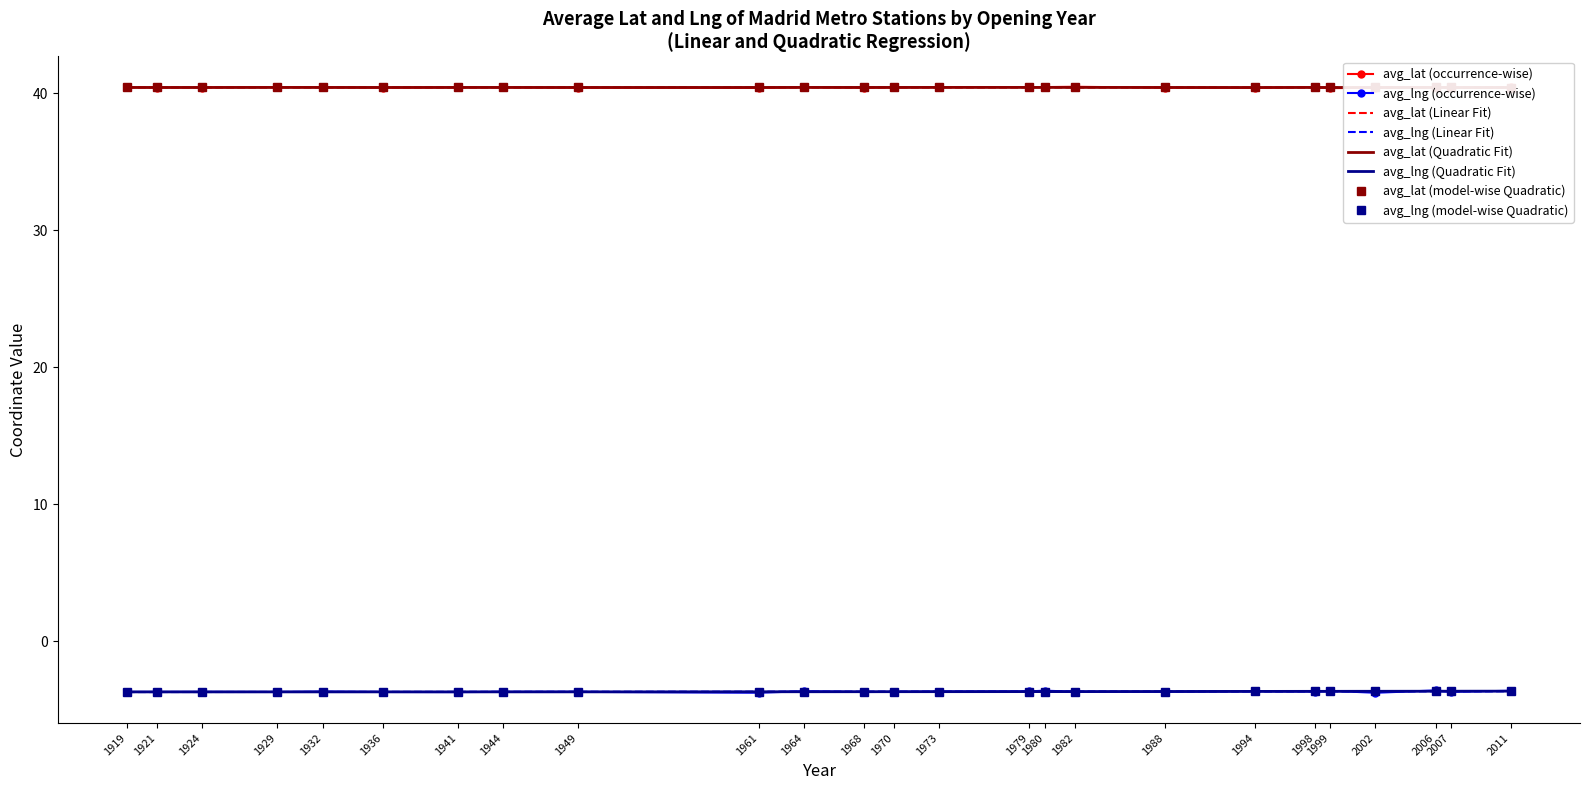

Which category has the lowest value in the avg_lng series?

1919